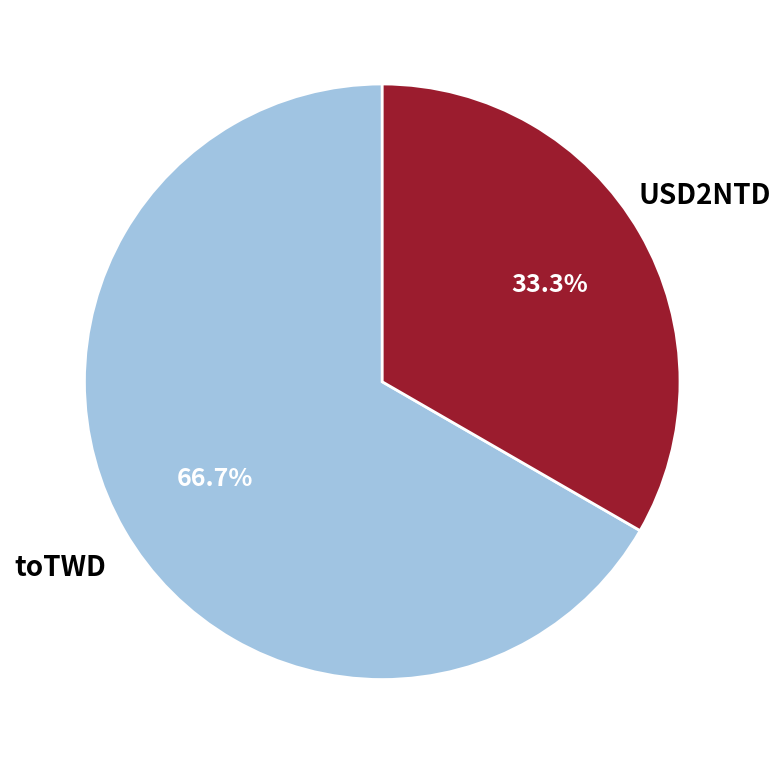

To the nearest percent, what portion does toTWD represent?

67%